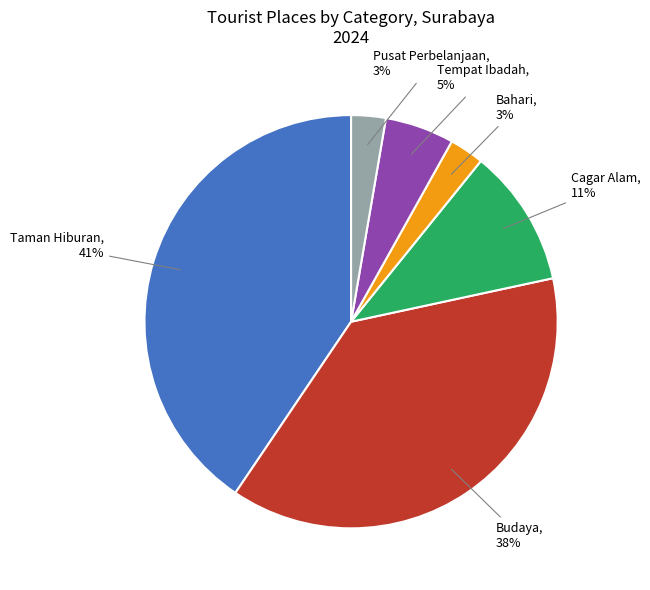

Combined, do Budaya and Pusat Perbelanjaan account for over 50%?

No